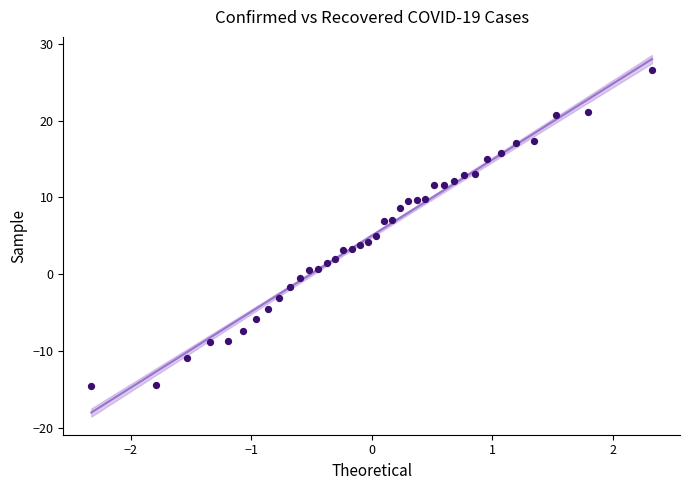

What is the range of Y values (max minus min)?

41.2